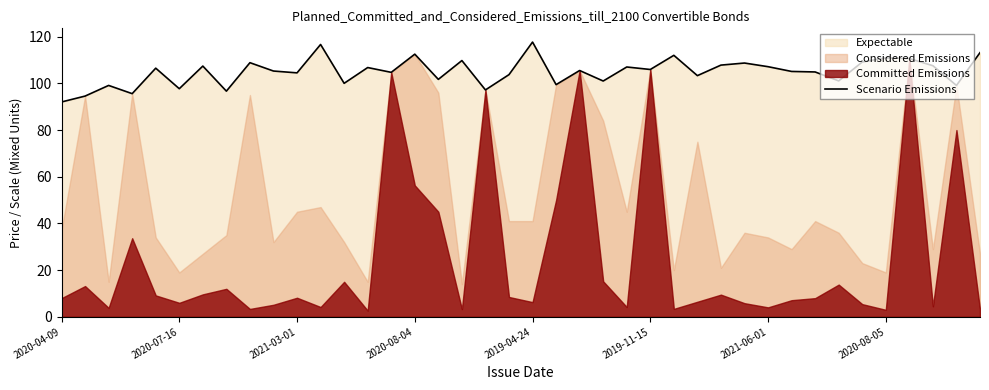

What is the highest value of the Scenario Emissions series?

117.7